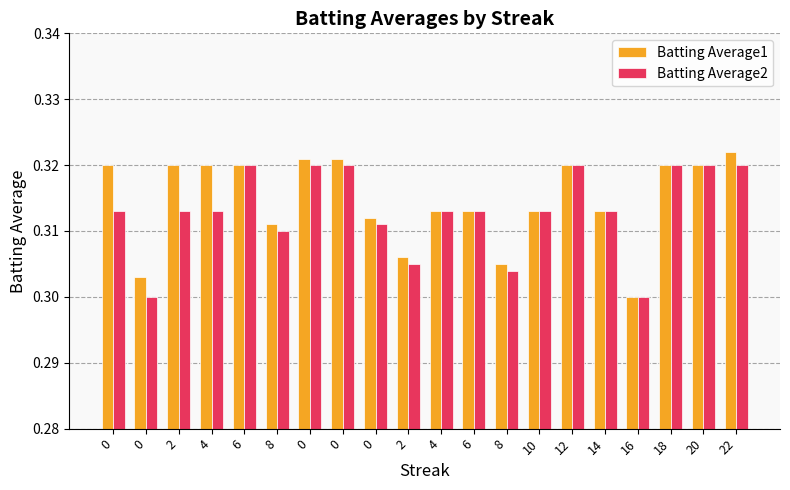

Are the bars horizontal?

No